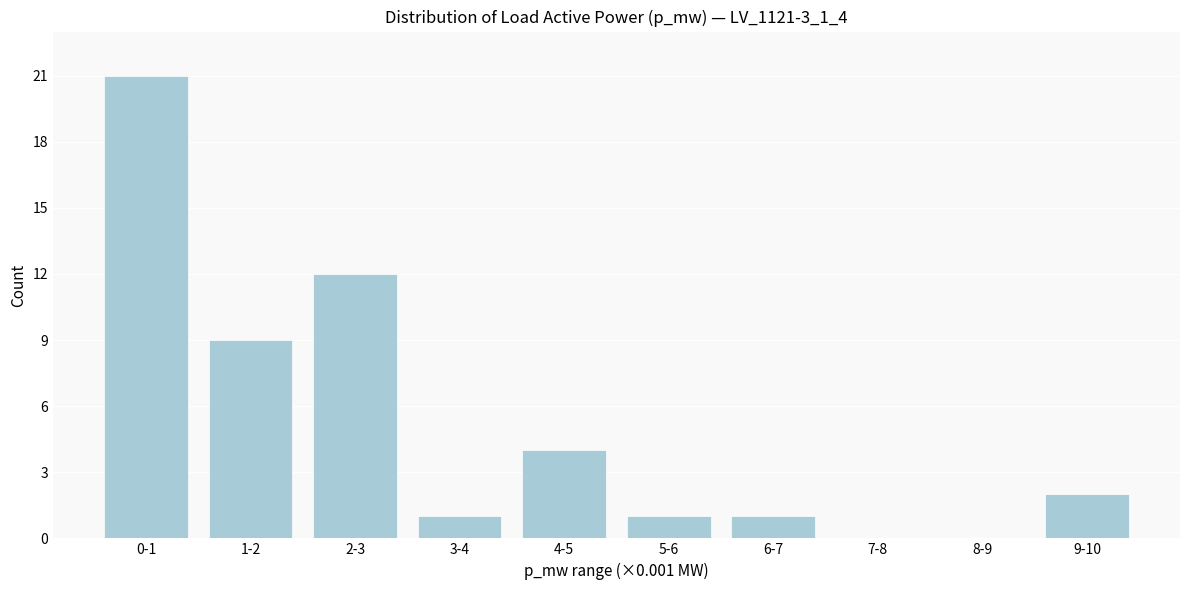

Reading right to left, transcribe all the data shown in this chart.

9-10=2	8-9=0	7-8=0	6-7=1	5-6=1	4-5=4	3-4=1	2-3=12	1-2=9	0-1=21